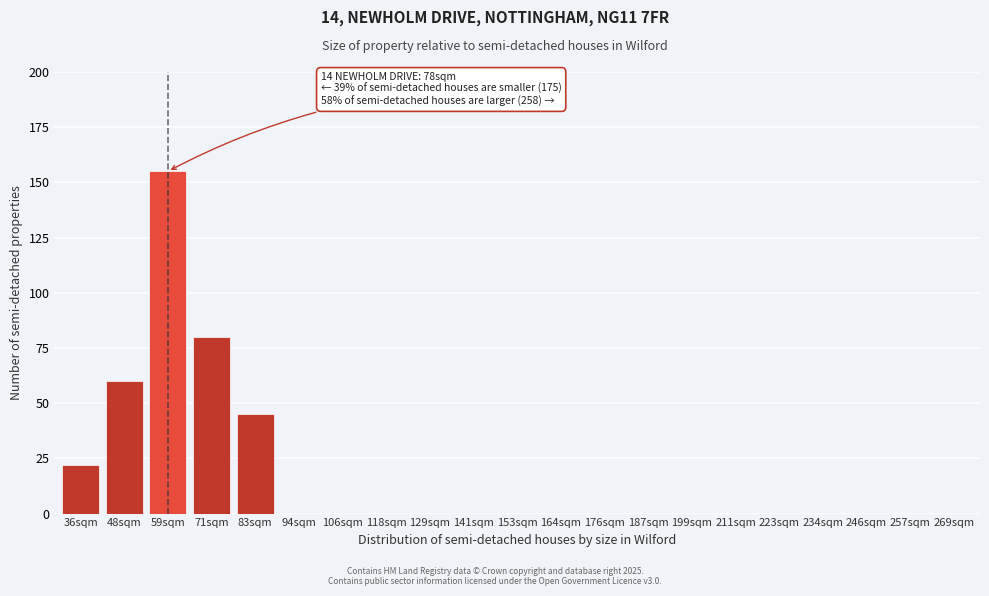

Reading left to right, extract all data points from this chart.

36sqm=22	48sqm=60	59sqm=155	71sqm=80	83sqm=45	94sqm=0	106sqm=0	118sqm=0	129sqm=0	141sqm=0	153sqm=0	164sqm=0	176sqm=0	187sqm=0	199sqm=0	211sqm=0	223sqm=0	234sqm=0	246sqm=0	257sqm=0	269sqm=0